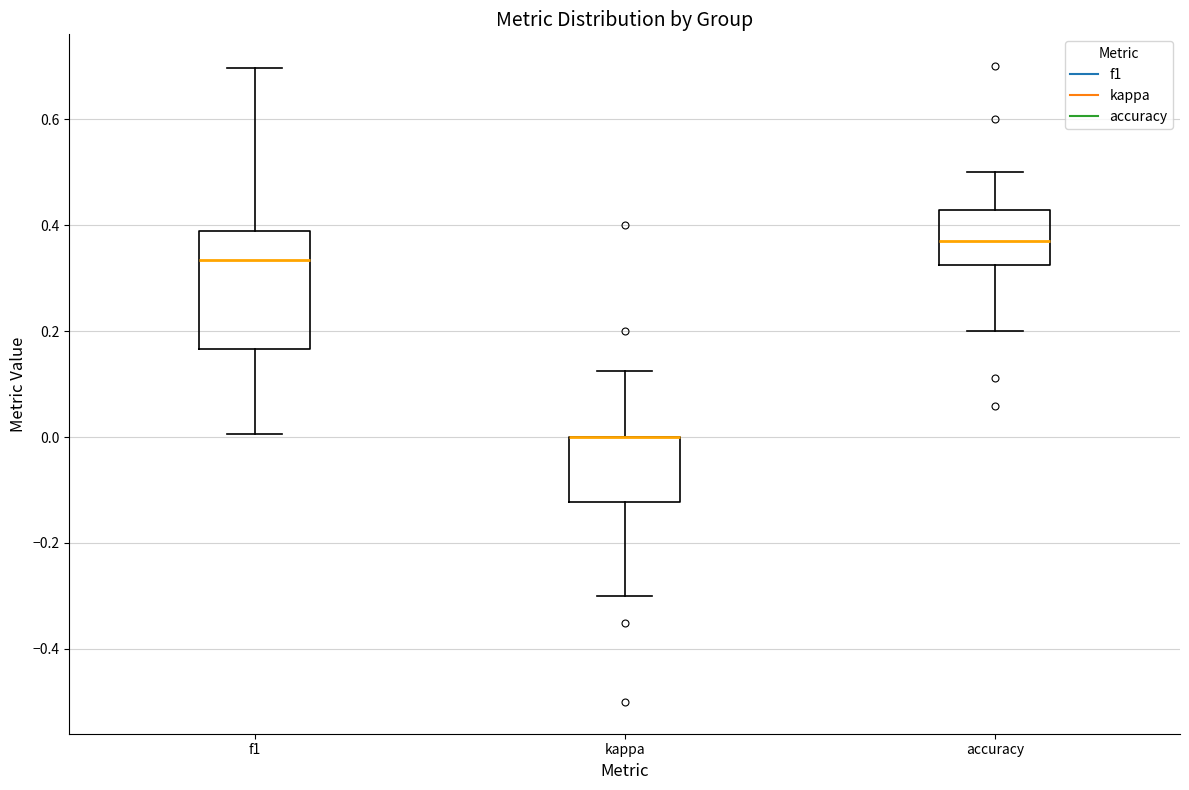

Which box is the tallest, from its lower edge to its upper edge?

f1